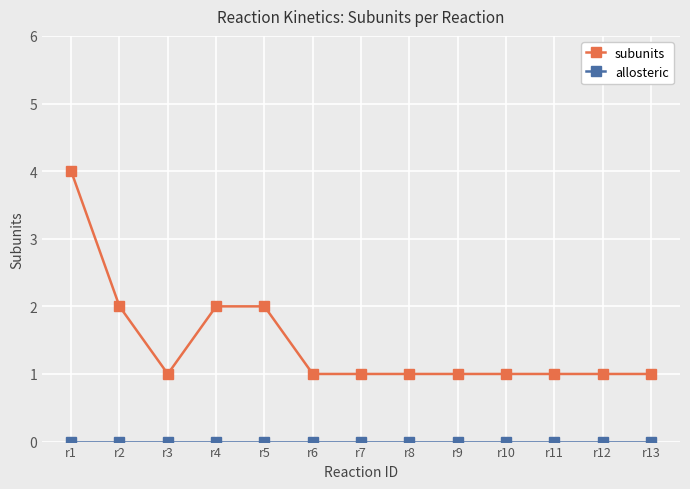

Is it true that subunits equals 1 at r6?

True